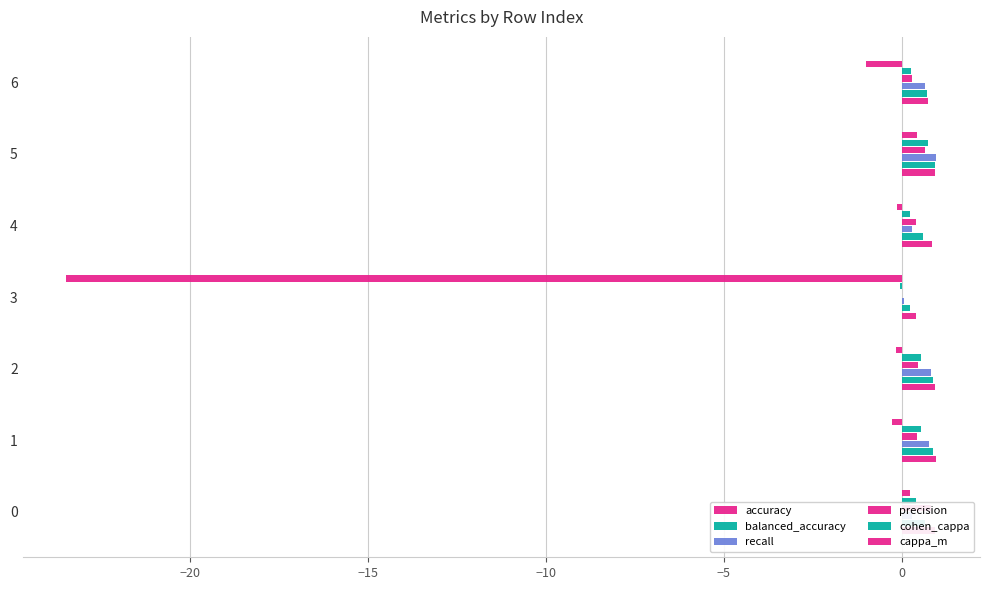

Which series has the largest total across all categories?

accuracy